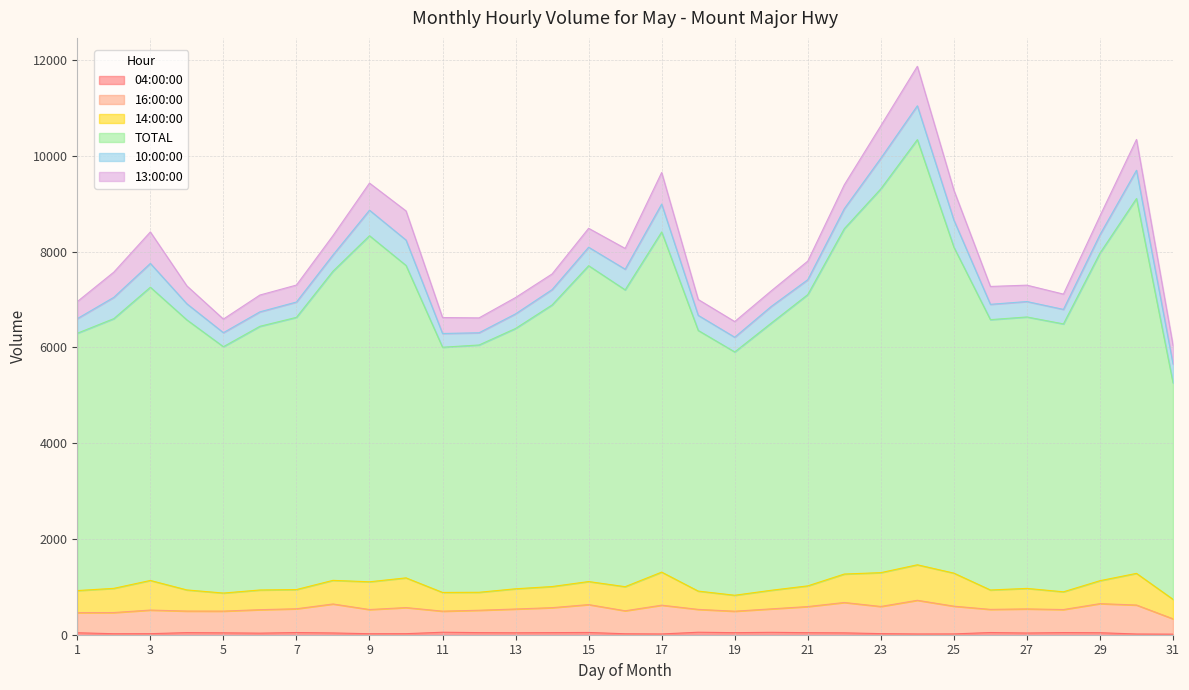

At which label is TOTAL closest to 7798?

10